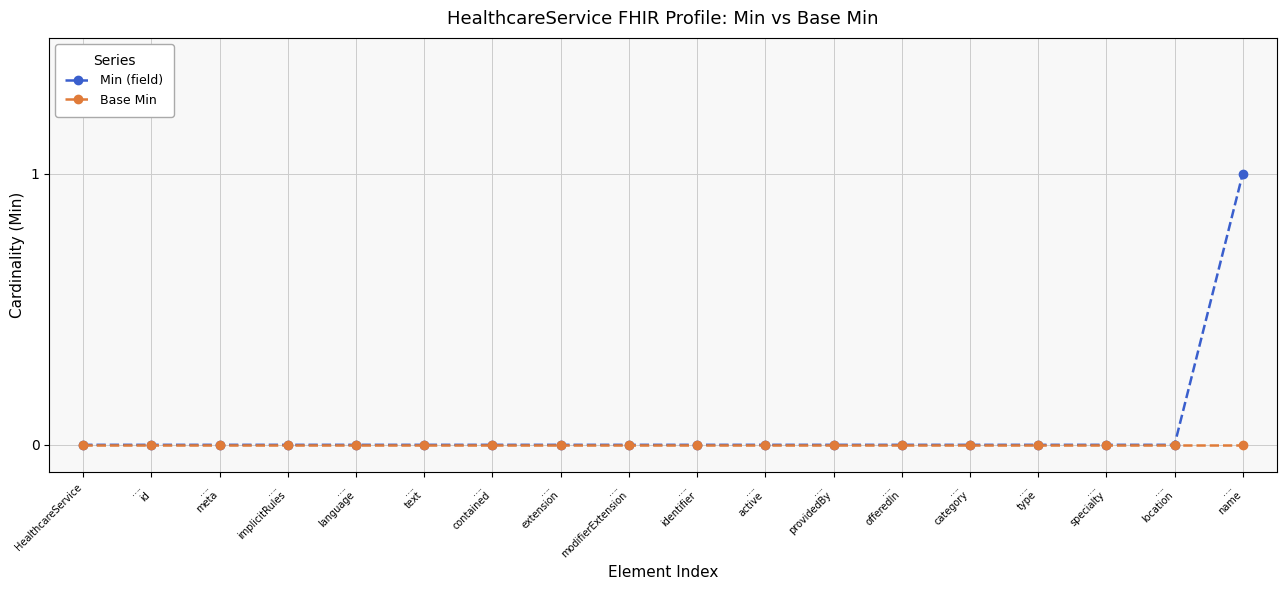

What is the label of the 16th point from the left?

….
specialty